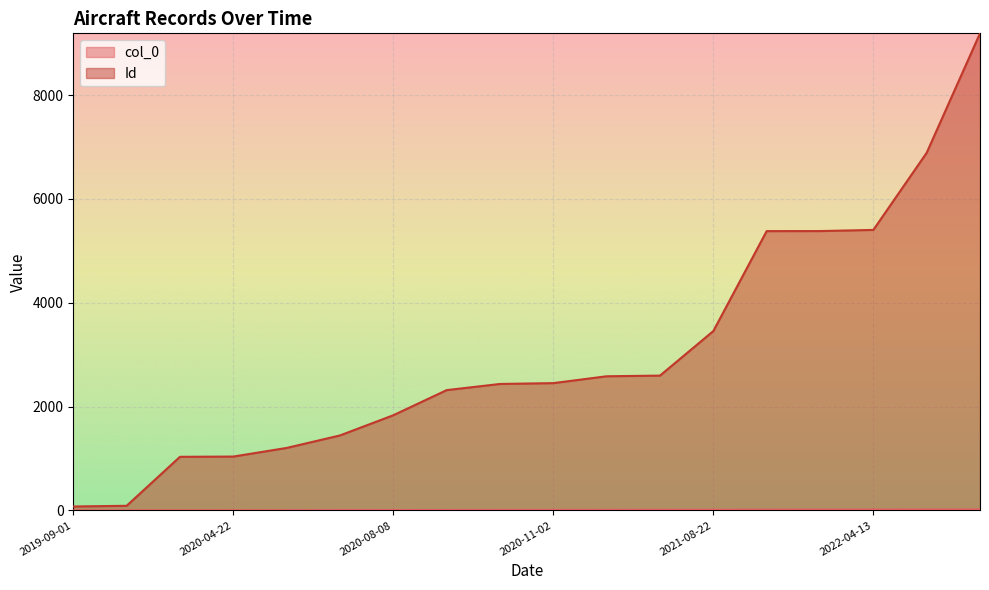

What is the value of the Id point at the 14th from the left?

5381